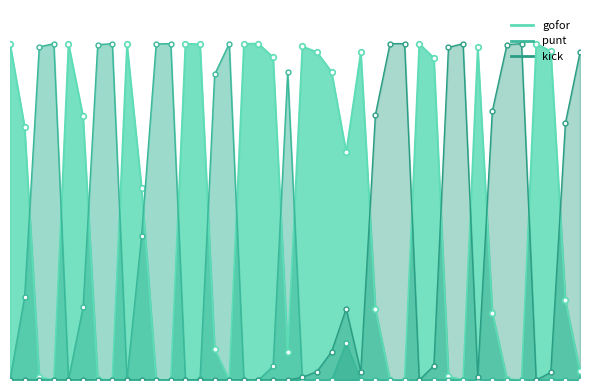

At how many categories does at least one series exceed 0?

40